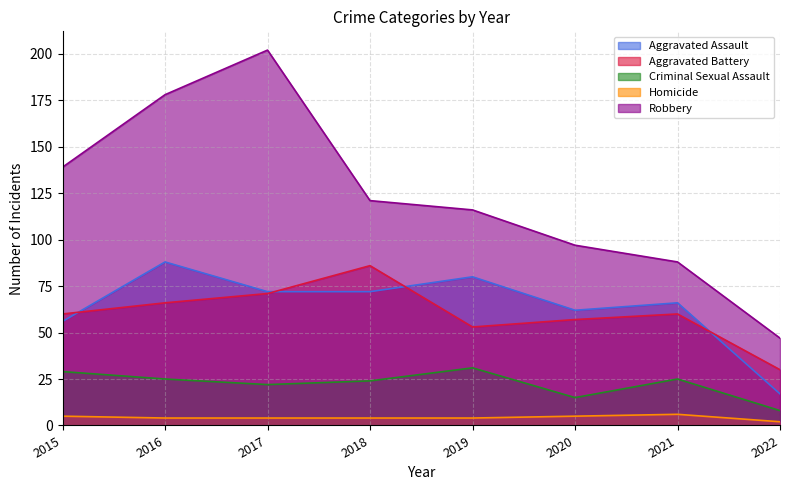

What is the difference between the highest and lowest values at 2019?

112